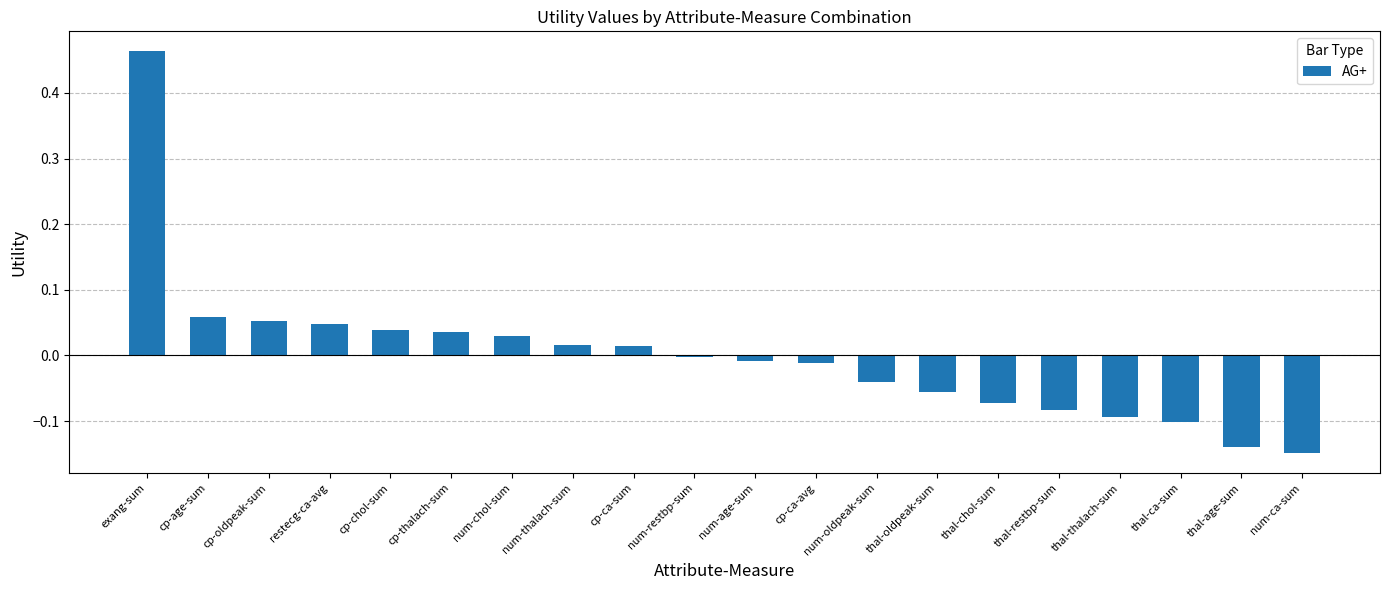

Count the number of data series in this chart.

1